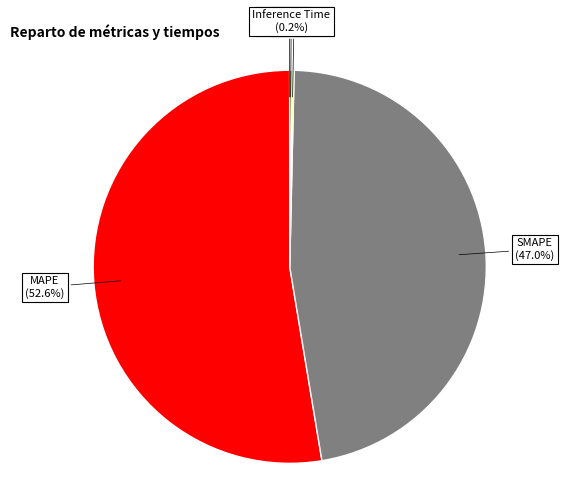

Is there any slice that represents more than half of the pie?

Yes